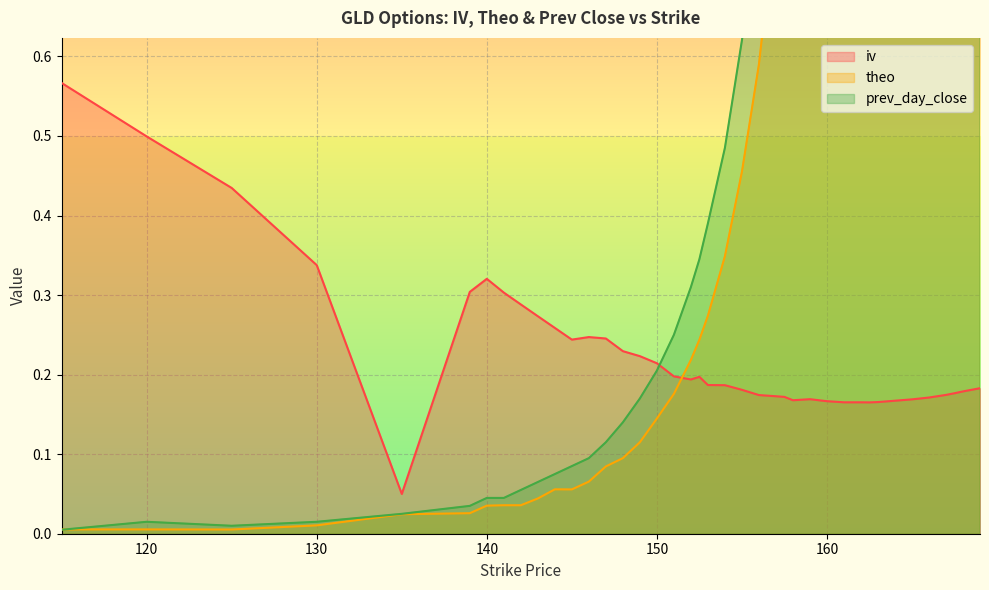

Reading right to left, what are all the values shown in this chart?

iv: 169=0.2	168=0.2	167.5=0.2	167=0.2	166=0.2	165=0.2	164=0.2	163=0.2	162.5=0.2	162=0.2	161=0.2	160=0.2	159=0.2	158=0.2	157.5=0.2	157=0.2	156=0.2	155=0.2	154=0.2	153=0.2	152.5=0.2	152=0.2	151=0.2	150=0.2	149=0.2	148=0.2	147=0.2	146=0.2	145=0.2	144=0.3	143=0.3	142=0.3	141=0.3	140=0.3	139=0.3	135=0.1	130=0.3	125=0.4	120=0.5	115=0.6
theo: 169=8.4	168=7.6	167.5=7.1	167=6.6	166=5.7	165=4.9	164=4.1	163=3.4	162.5=3.0	162=2.8	161=2.2	160=1.7	159=1.3	158=1.0	157.5=0.9	157=0.8	156=0.6	155=0.5	154=0.3	153=0.3	152.5=0.2	152=0.2	151=0.2	150=0.1	149=0.1	148=0.1	147=0.1	146=0.1	145=0.1	144=0.1	143=0.0	142=0.0	141=0.0	140=0.0	139=0.0	135=0.0	130=0.0	125=0.0	120=0.0	115=0.0
prev_day_close: 169=9.0	168=8.1	167.5=7.6	167=7.1	166=6.2	165=5.4	164=4.6	163=3.9	162.5=3.5	162=3.1	161=2.6	160=2.1	159=1.6	158=1.3	157.5=1.1	157=1.0	156=0.8	155=0.6	154=0.5	153=0.4	152.5=0.3	152=0.3	151=0.2	150=0.2	149=0.2	148=0.1	147=0.1	146=0.1	145=0.1	144=0.1	143=0.1	142=0.1	141=0.0	140=0.0	139=0.0	135=0.0	130=0.0	125=0.0	120=0.0	115=0.0